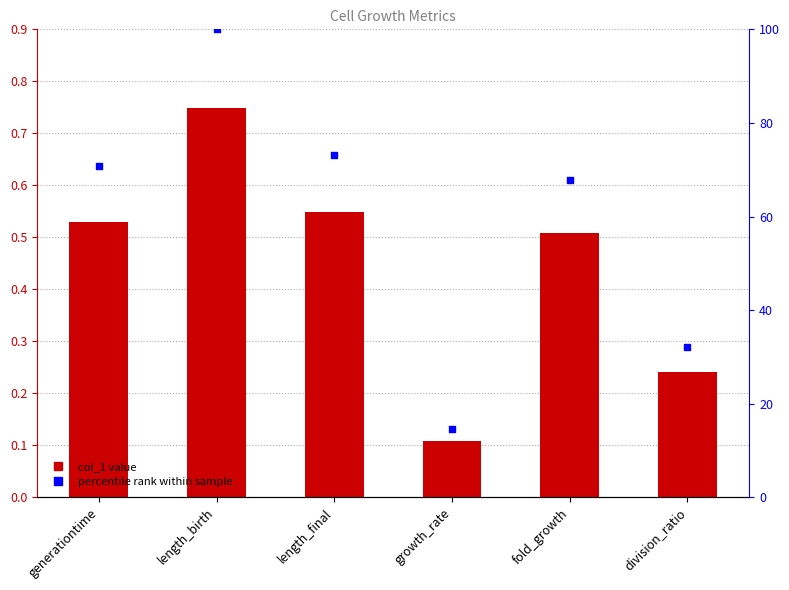

At how many categories does at least one series exceed 98?

1